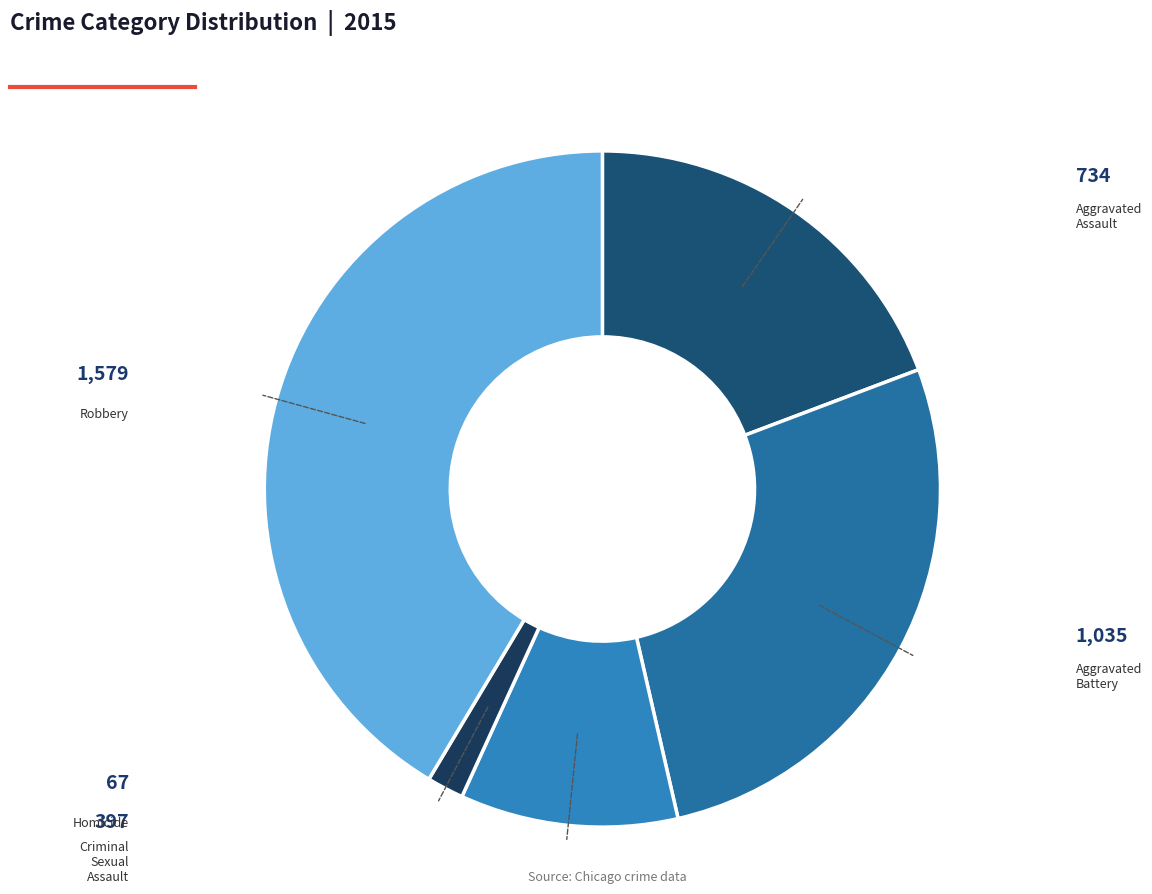

Count the number of slices in the pie.

5